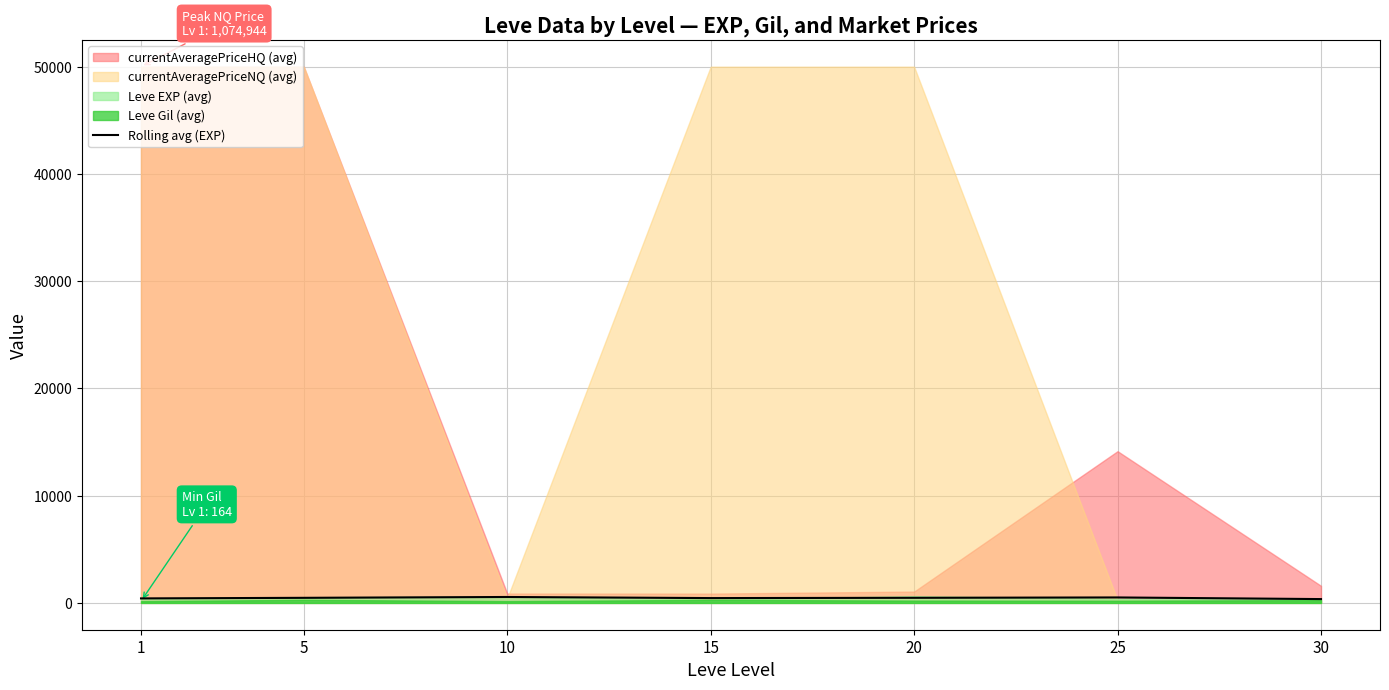

True or false: the data shows 252.8 at 5.

False